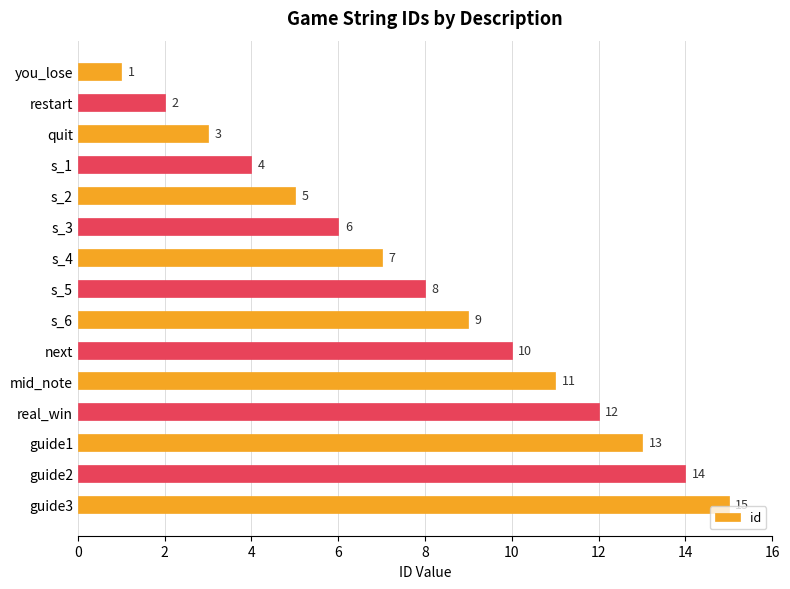

What is the ratio of the value at s_6 to the value at guide2?

0.6